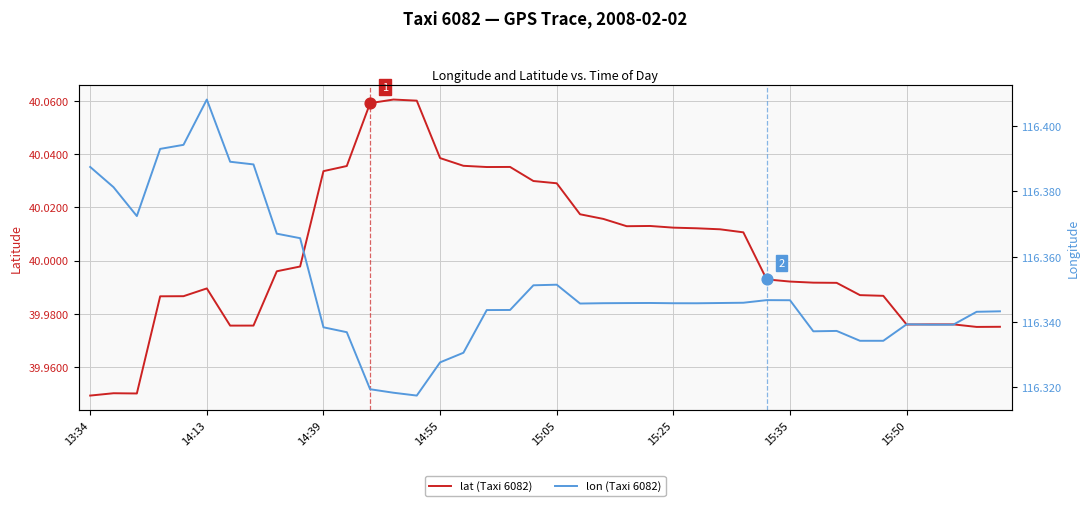

At how many categories does at least one series exceed 50?

40